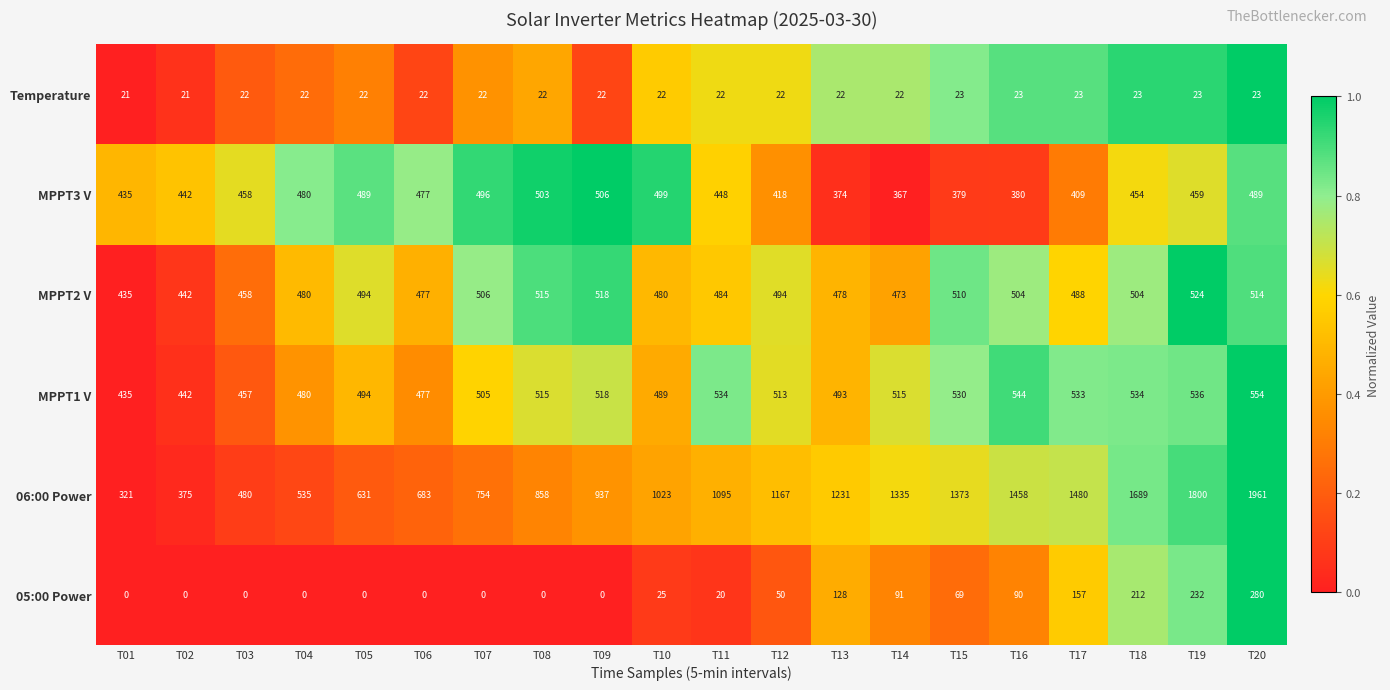

Which series has the largest total across all categories?

06:00 Power